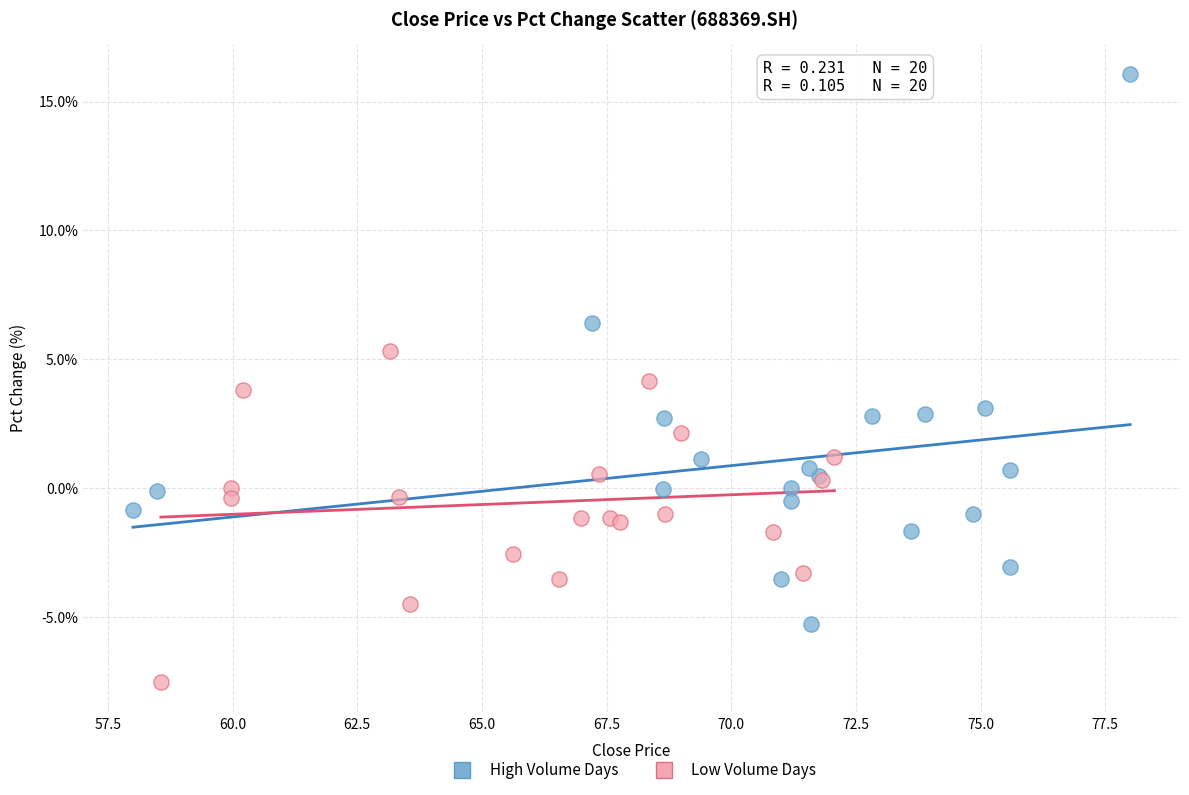

Which series reaches the minimum Y coordinate?

Low Volume Days